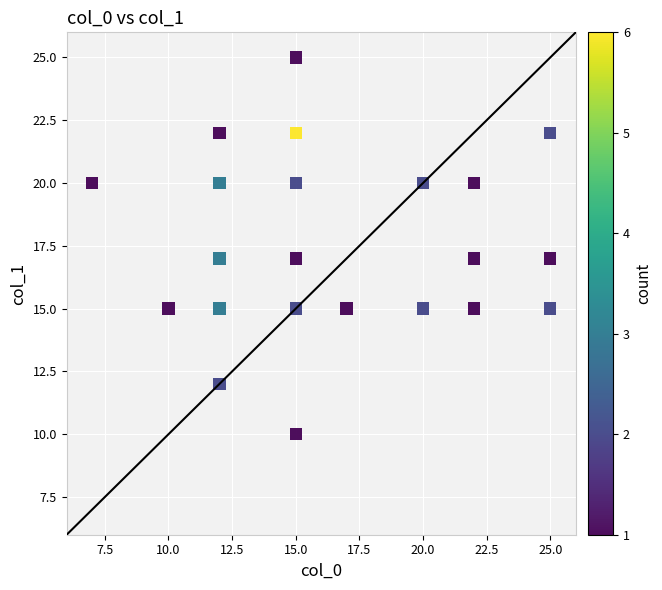

What is the range of Y values (max minus min)?

15